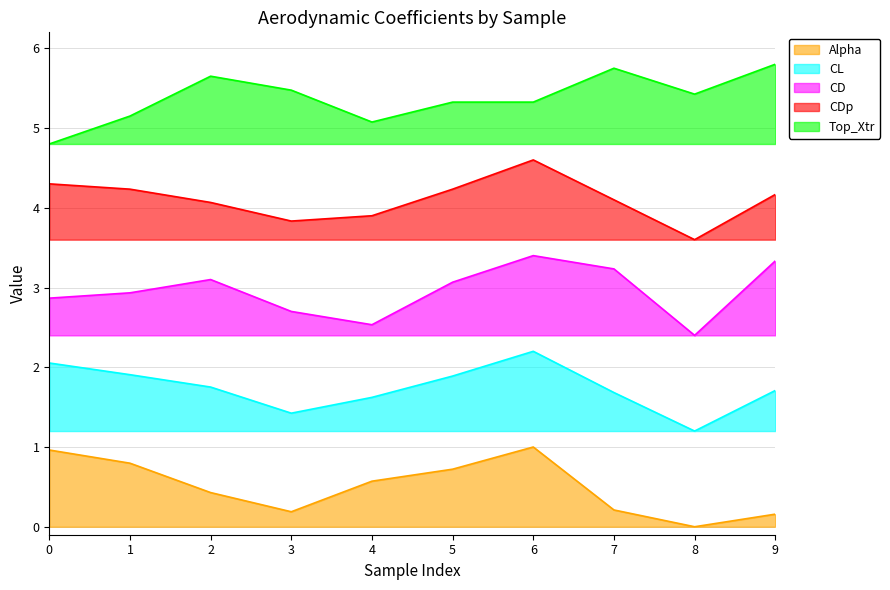

What are all the series names shown in the legend?

Alpha, CL, CD, CDp, Top_Xtr